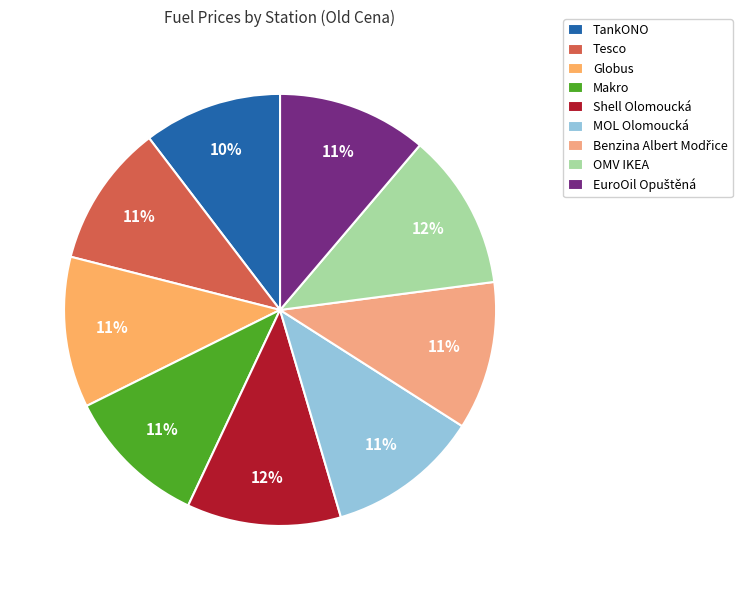

Which has a higher value, Globus or TankONO?

Globus